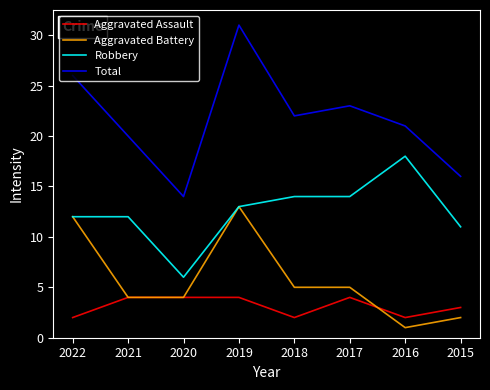

What is the difference between the highest and lowest values at 2022?

24